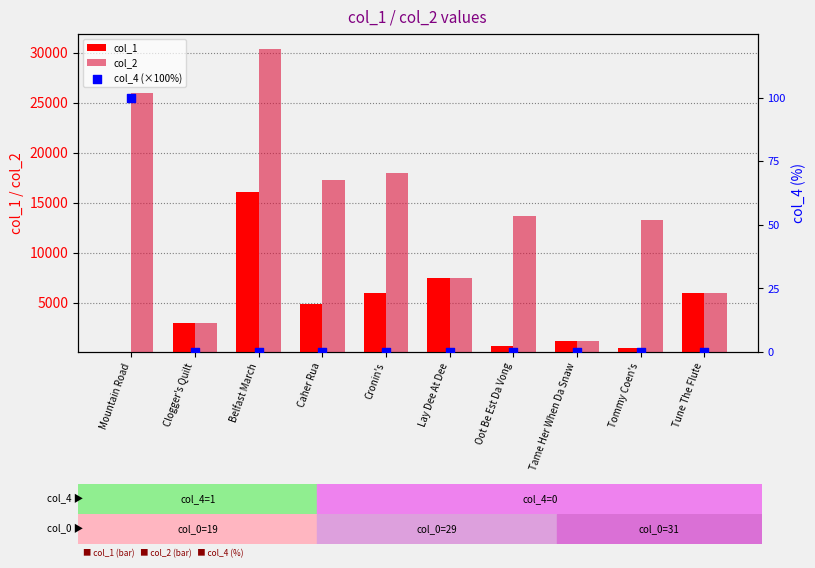

What are all the series names shown in the legend?

col_1, col_2, col_4 (×100%)